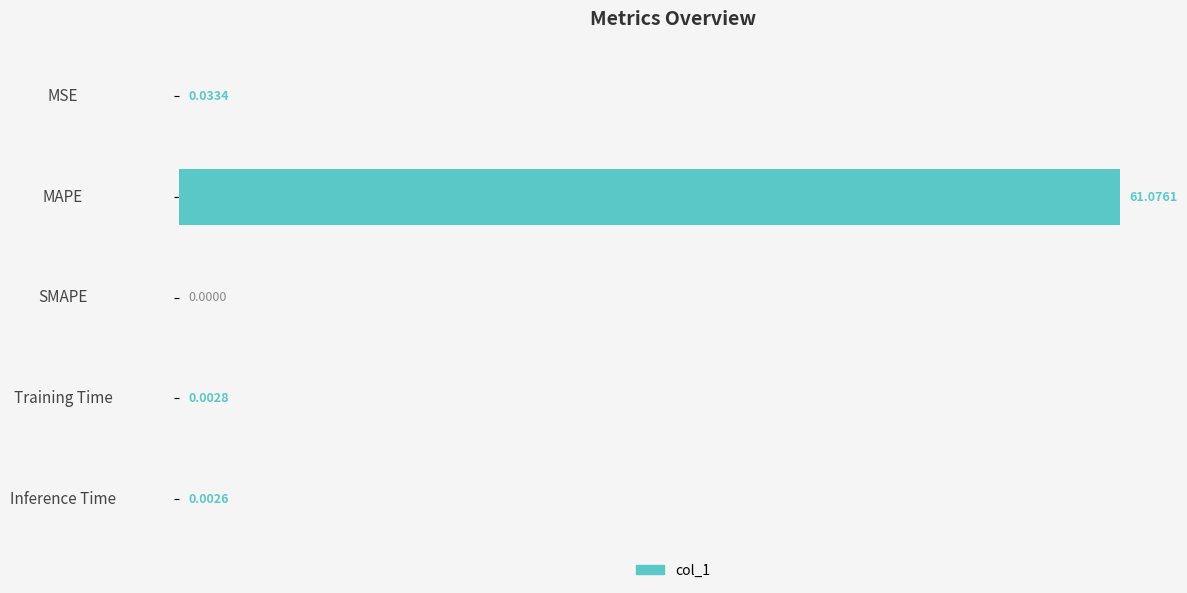

What is the sum of the values at Training Time and MAPE?

61.1